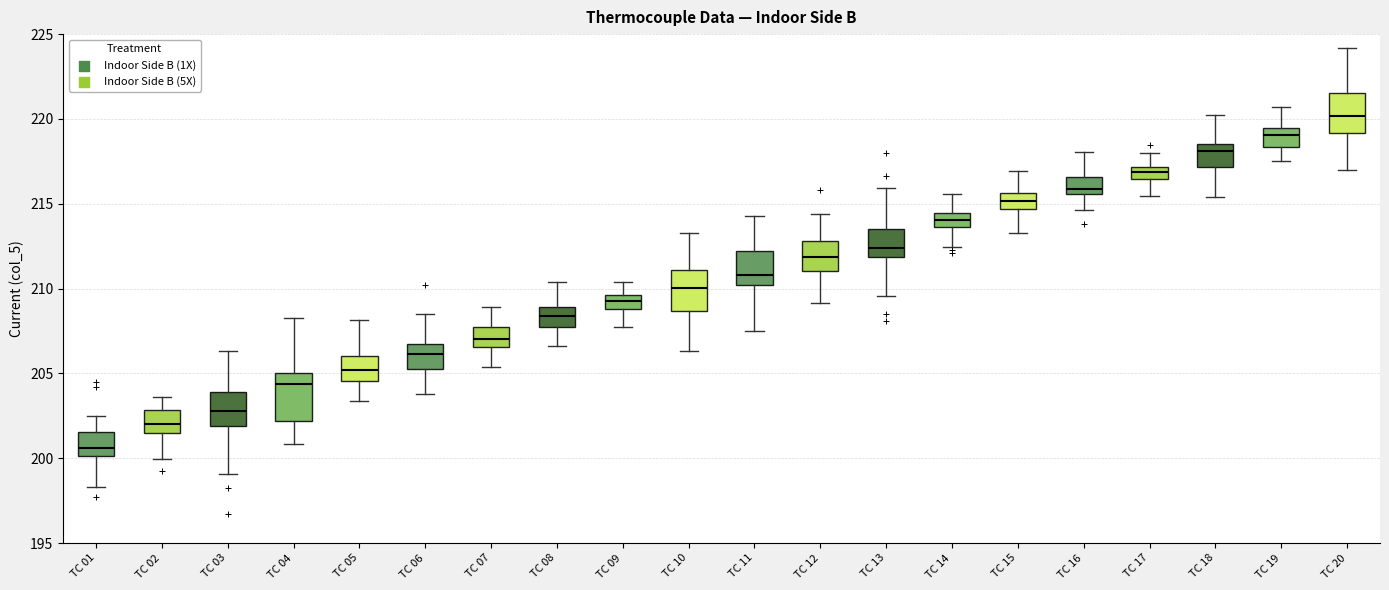

Which box has the lowest median line?

TC 01